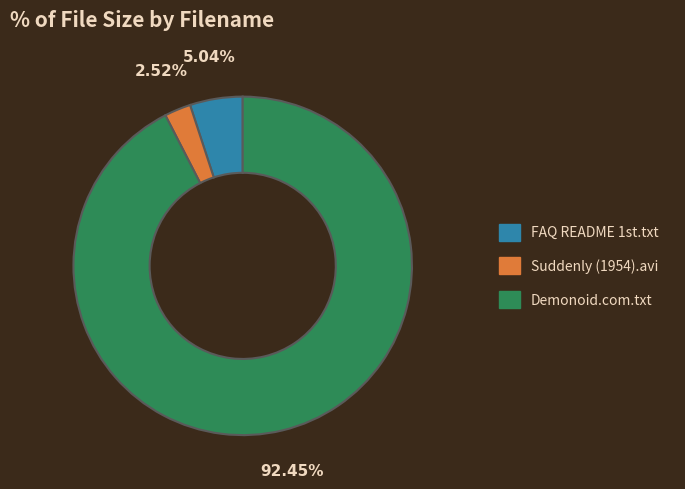

Combined, do Demonoid.com.txt and Suddenly (1954).avi account for over 50%?

Yes